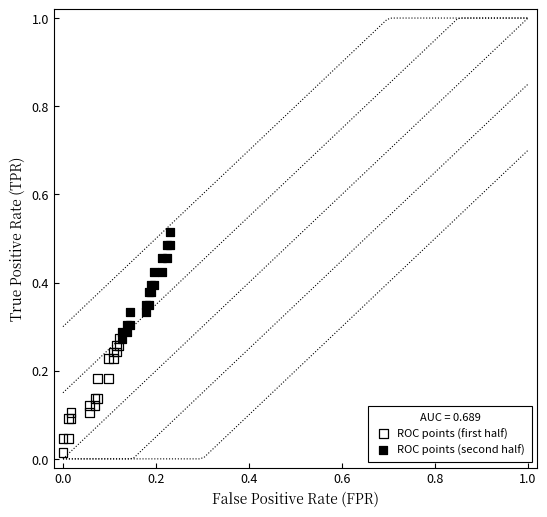

What are all the series names shown in the legend?

ROC points (first half), ROC points (second half)